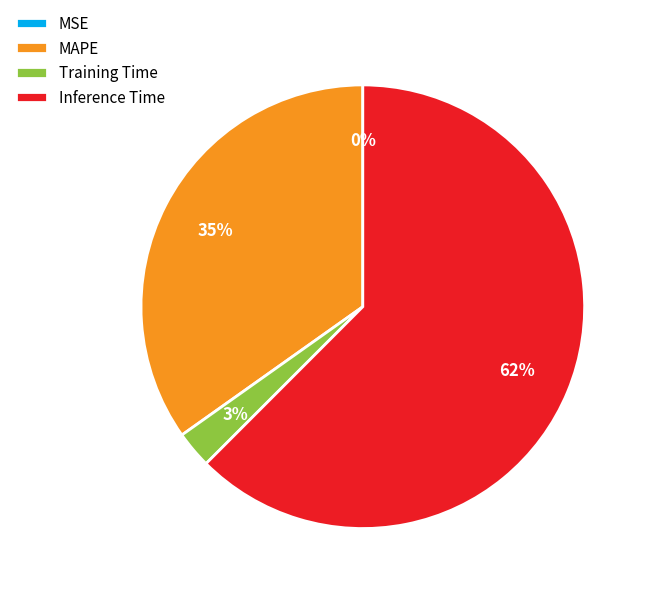

Which has a higher value, MAPE or Inference Time?

Inference Time